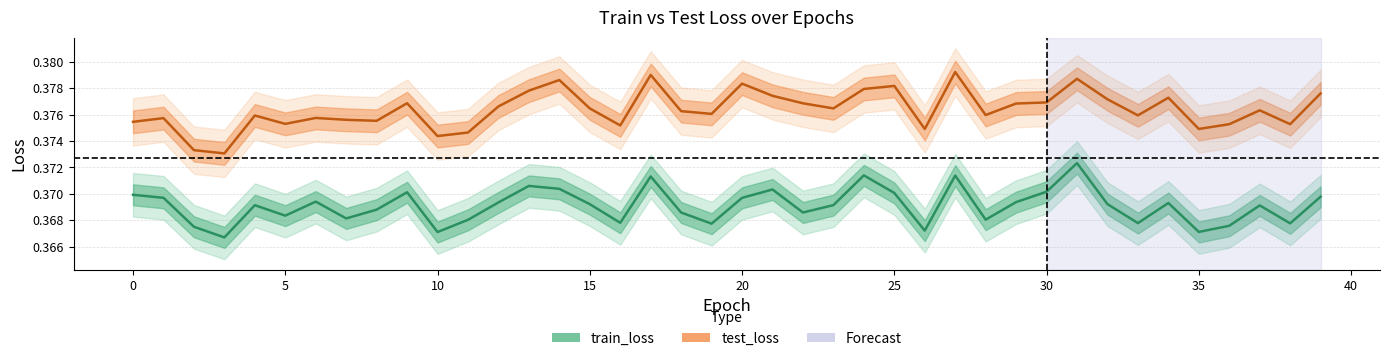

Which label corresponds to the largest value in the chart?

27